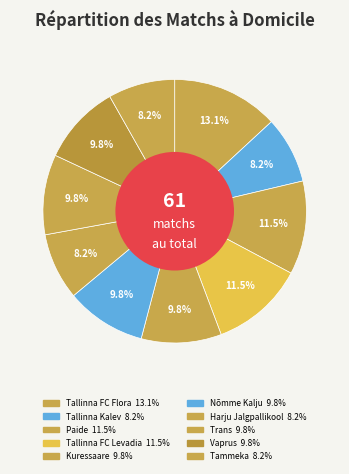

To the nearest percent, what is the average slice percentage?

10%